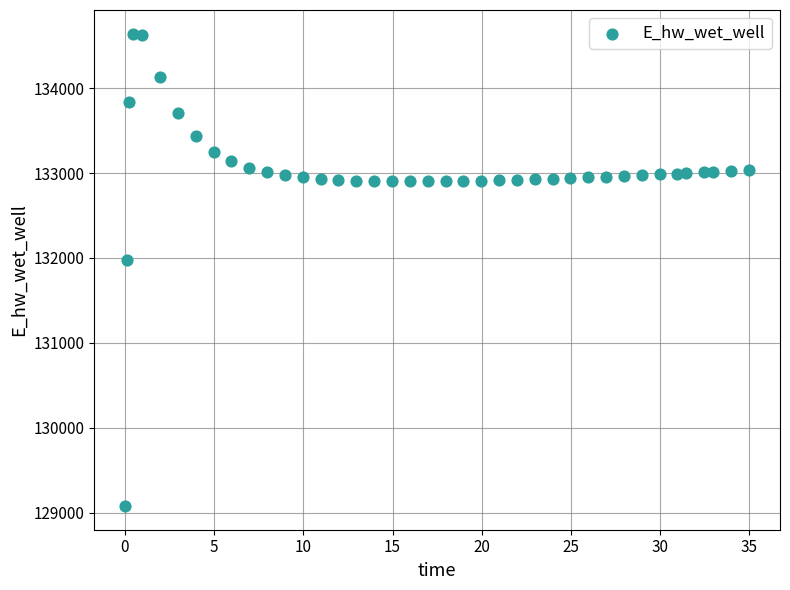

What is the range of X values (max minus min)?

34.9